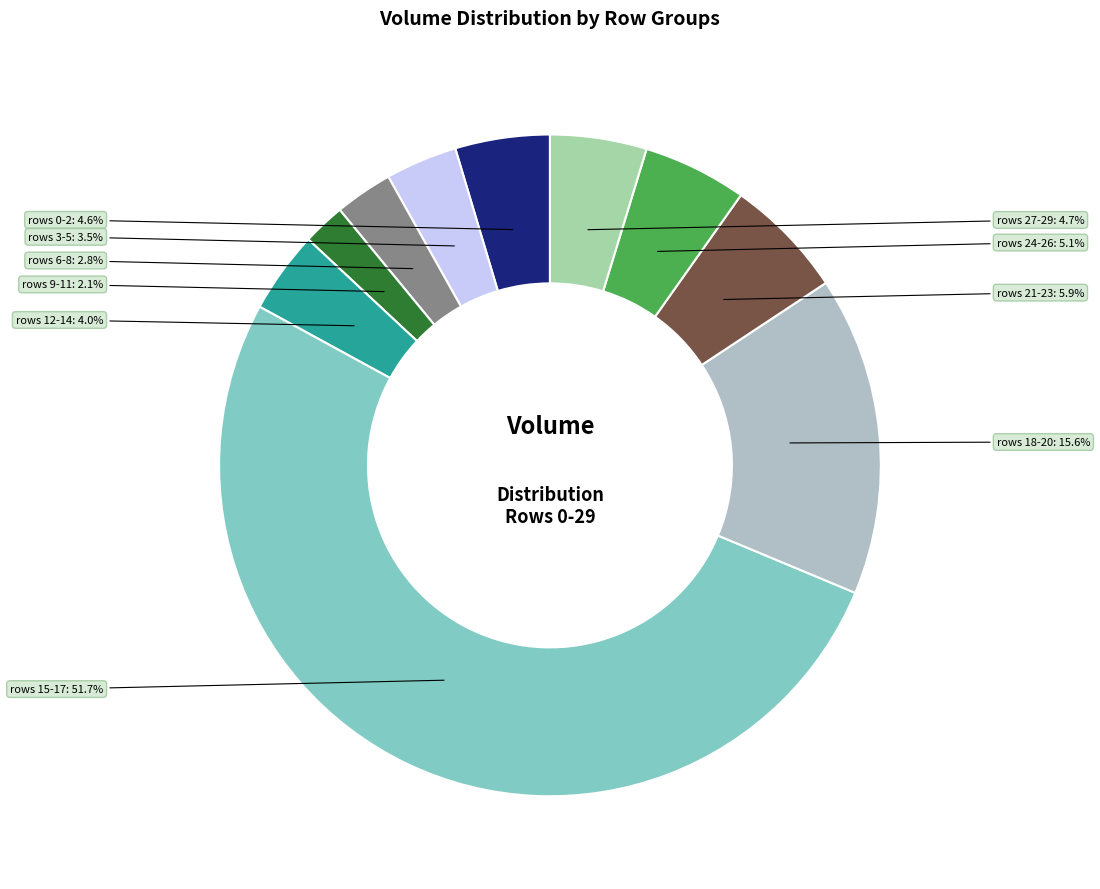

Does rows 15-17 represent more than half of the total?

Yes